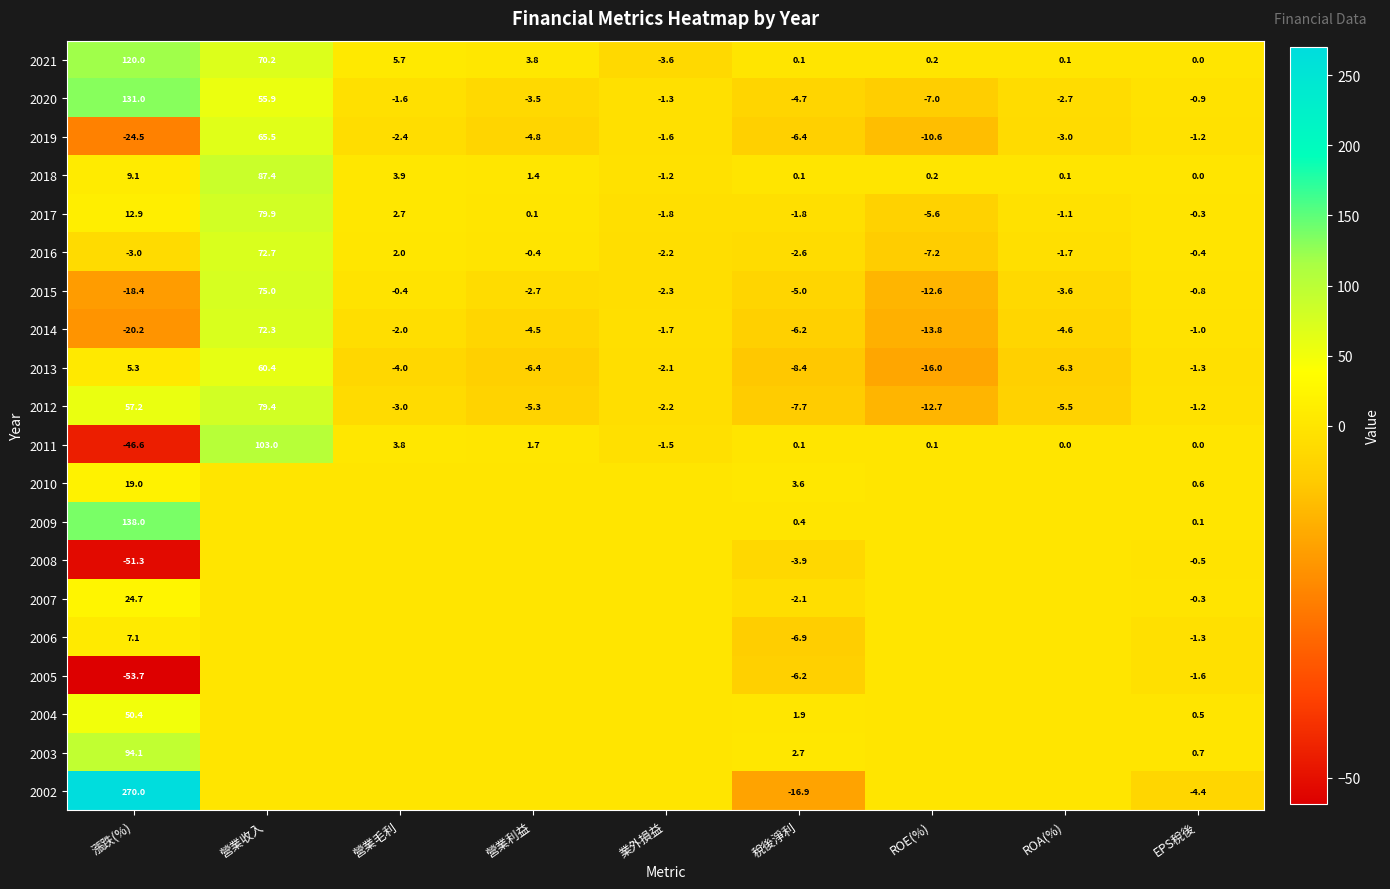

Where is 2015 nearest to the value 28?

營業毛利